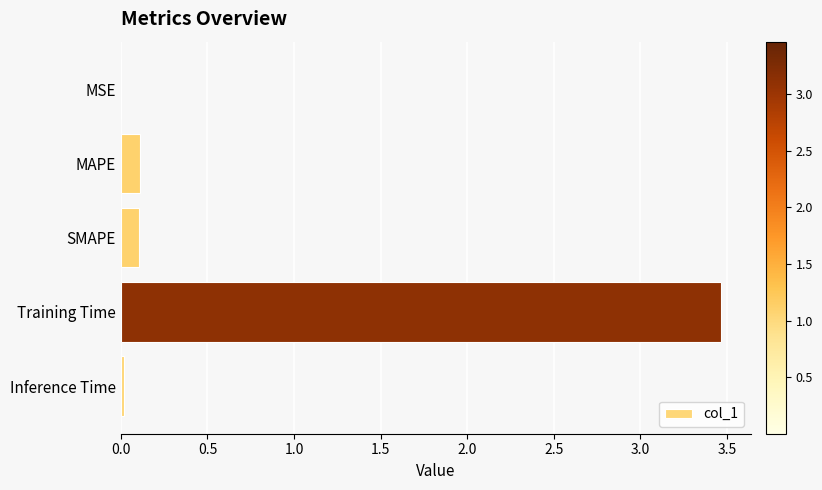

Between Inference Time and MAPE, which is larger?

MAPE